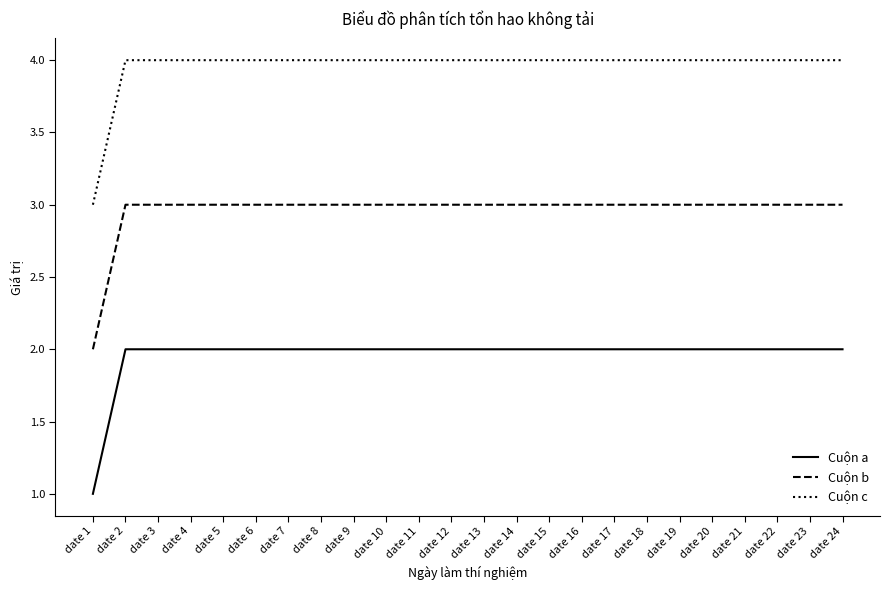

What is the spread (max minus min) of values at date 2?

2